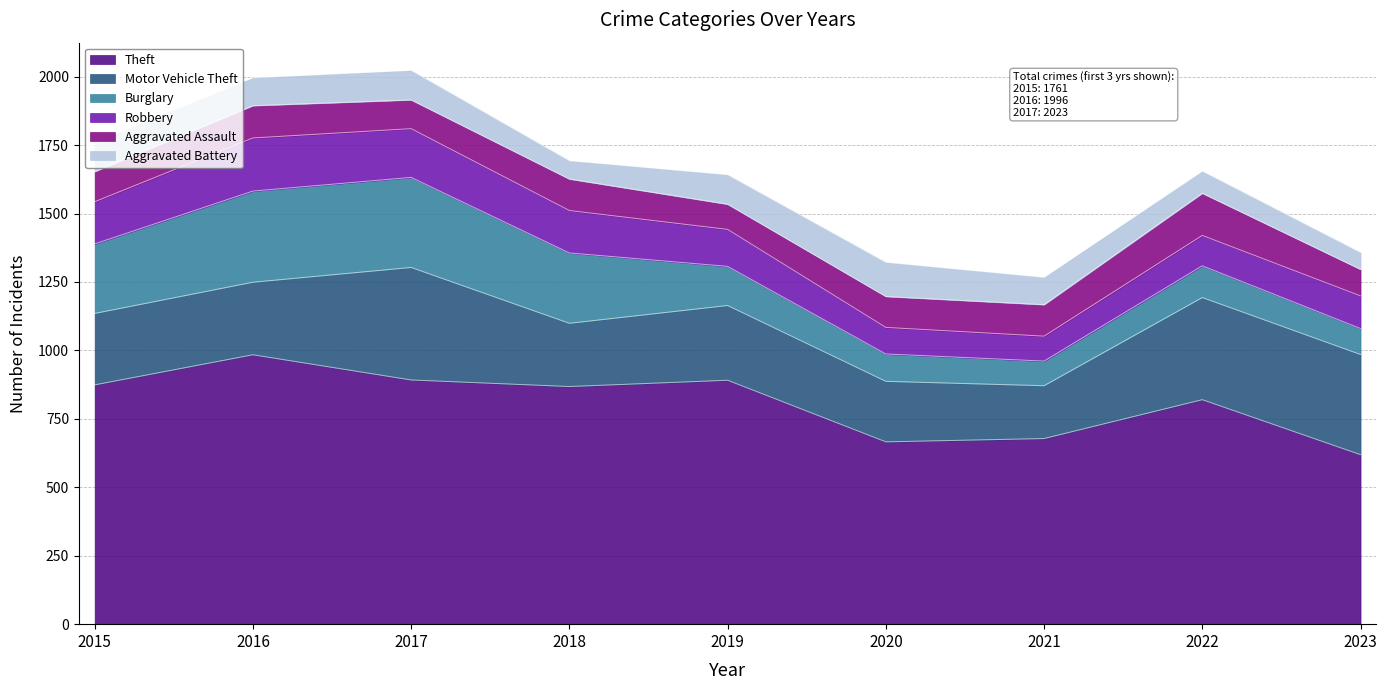

True or false: Motor Vehicle Theft has more than 2 points higher than both neighbors.

True